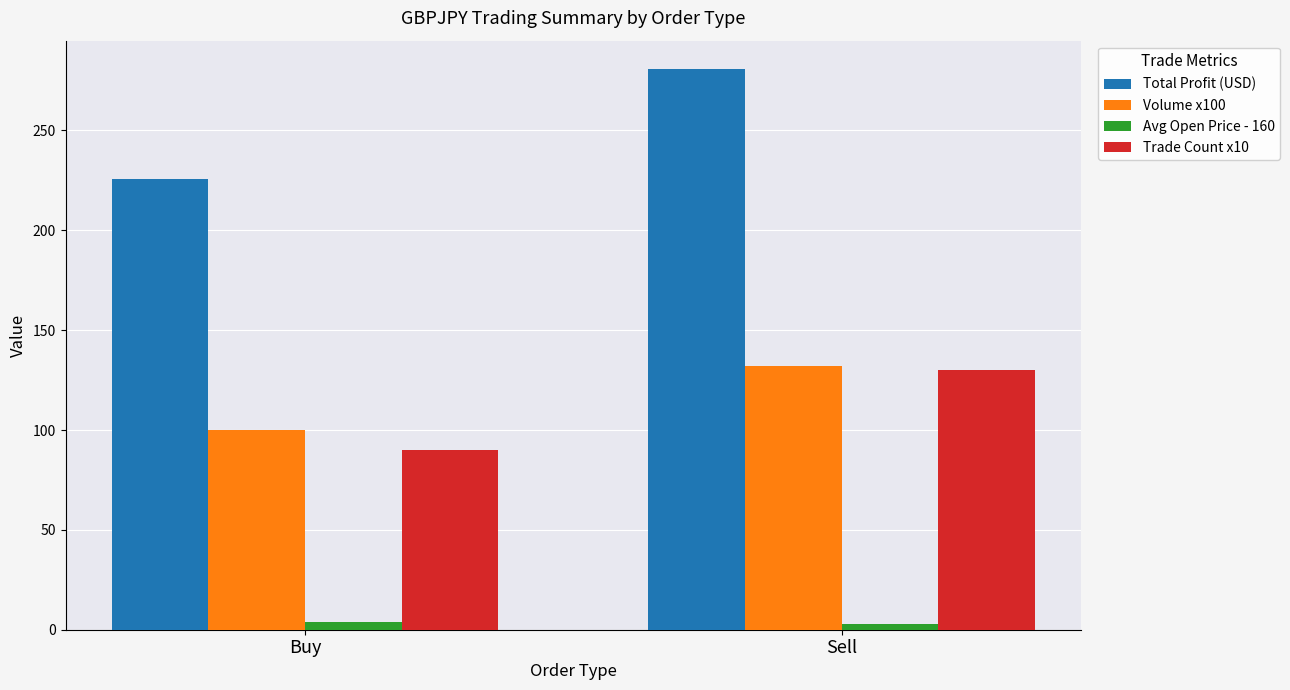

The Volume x100 series shows 132.0 at Sell. True or false?

True